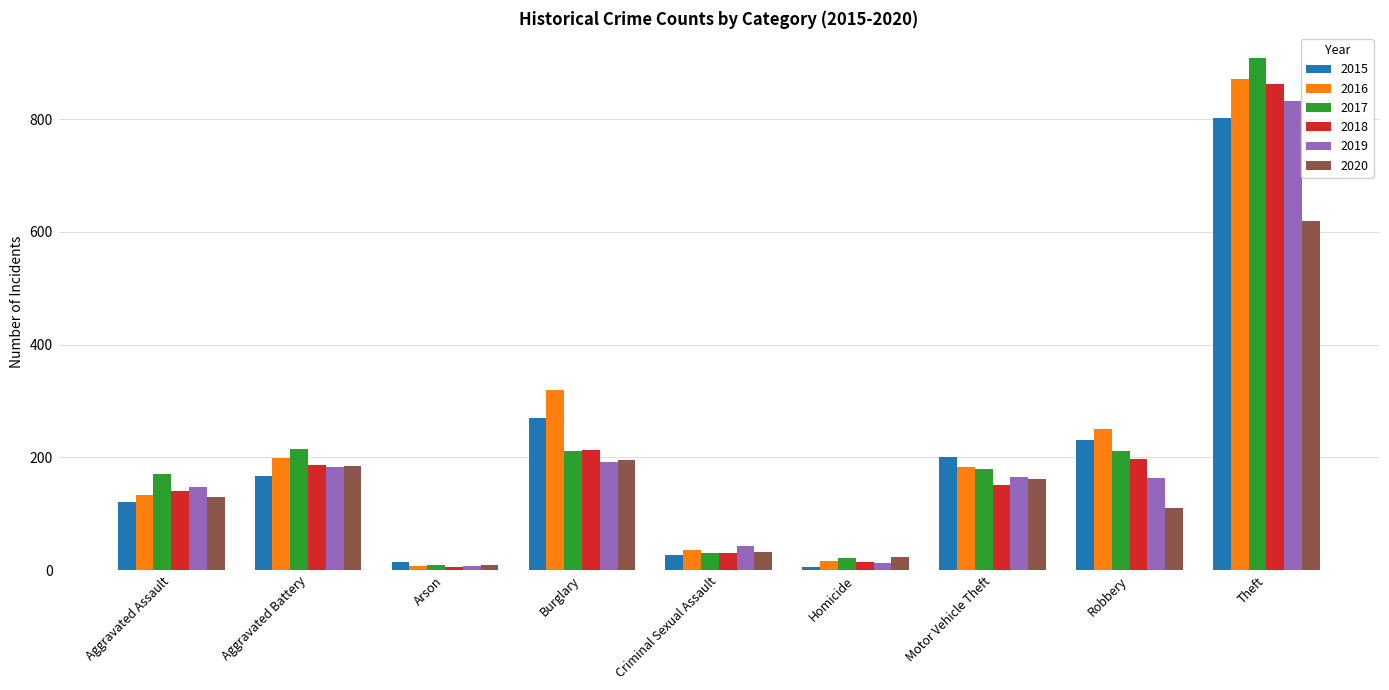

Is the value of 2017 at Homicide greater than the value of 2019 at Arson?

Yes